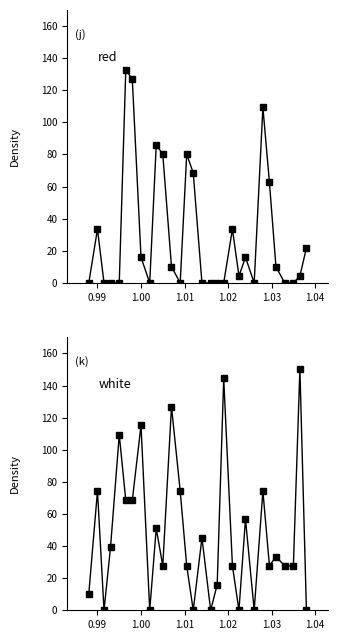

True or false: white has a value of 74.7 at 8.

False